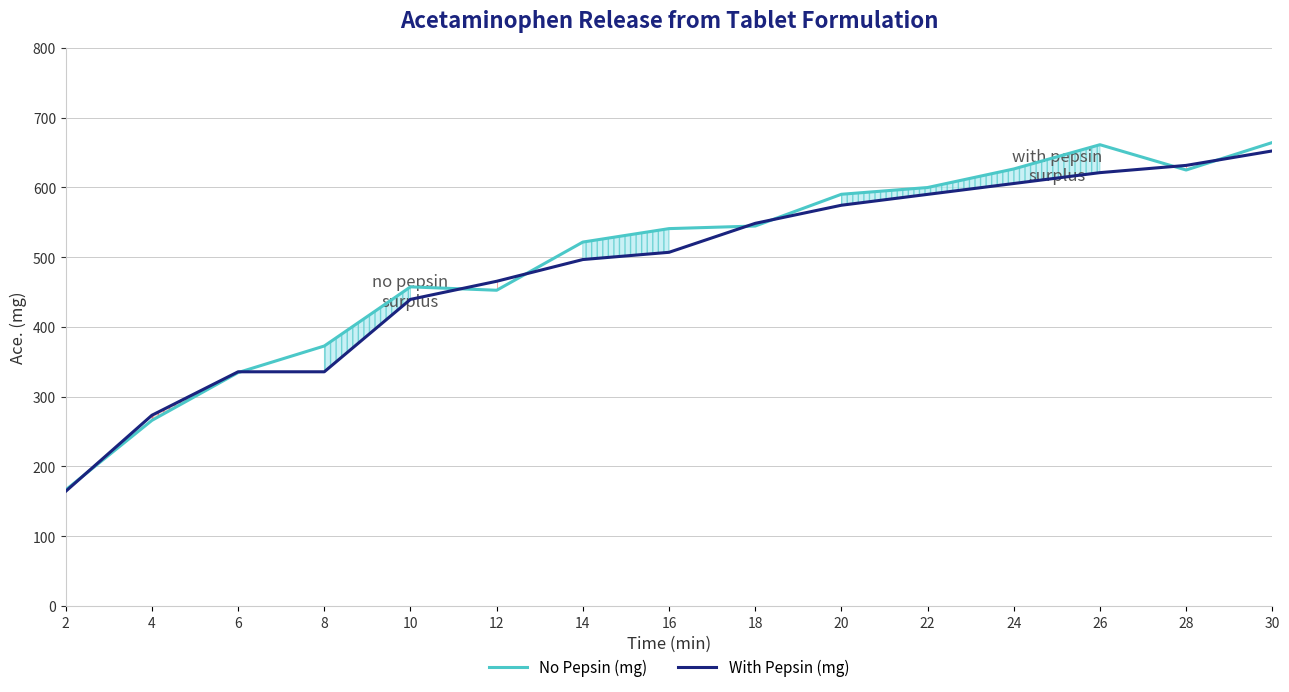

Where is the first local minimum for No Pepsin (mg)?

12